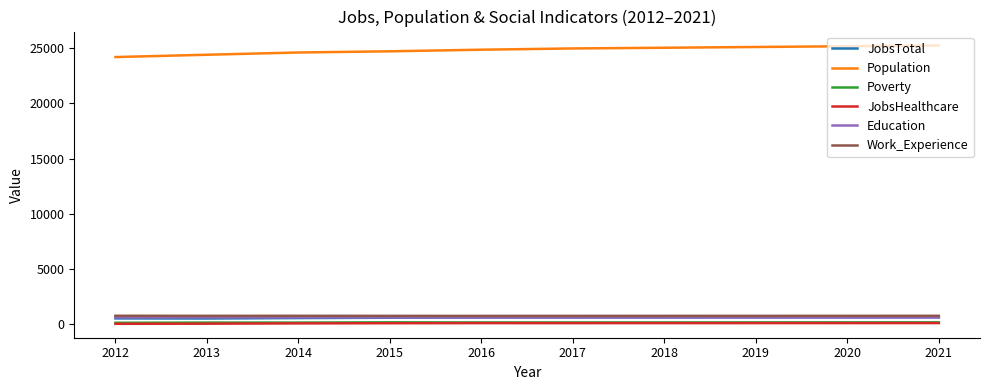

True or false: Poverty and Population cross at least once.

False